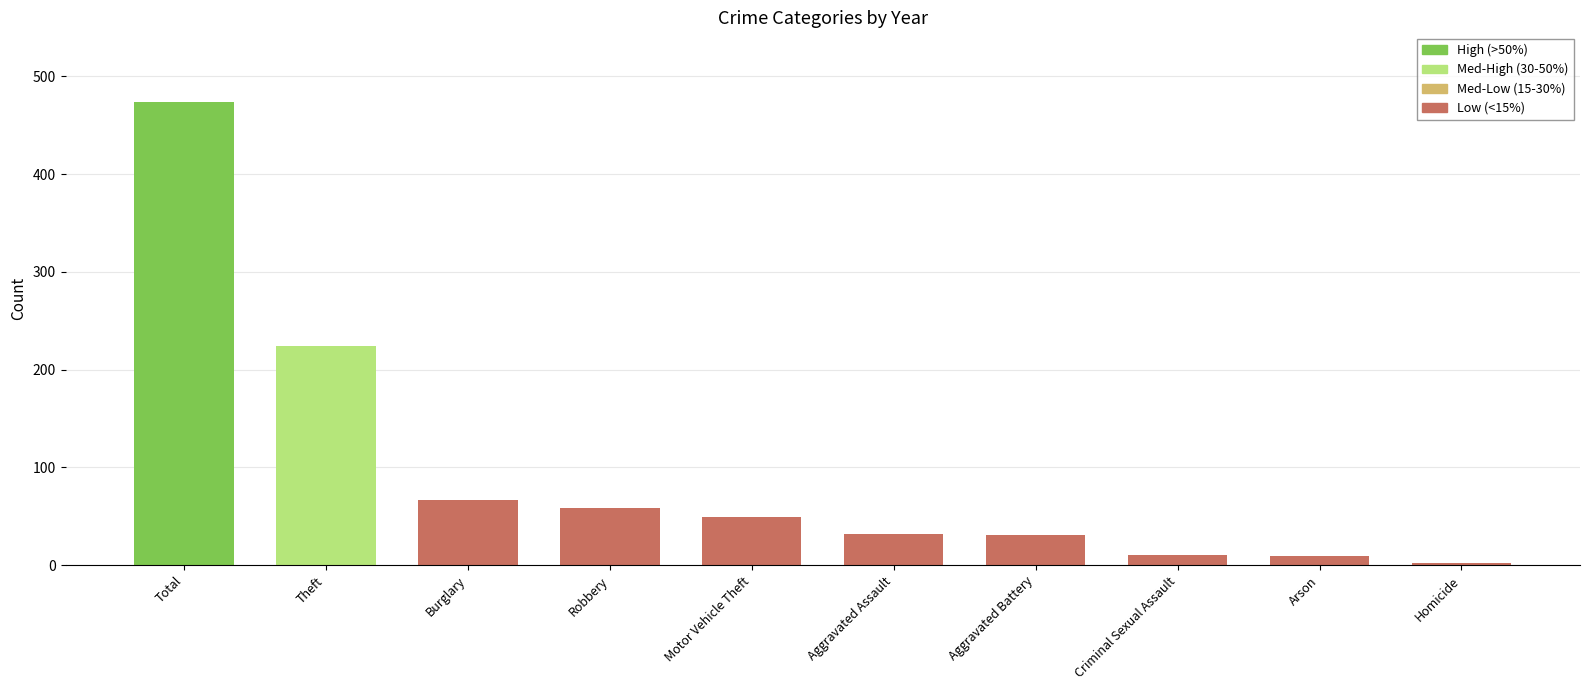

What is the label of the 6th bar from the left?

Aggravated Assault